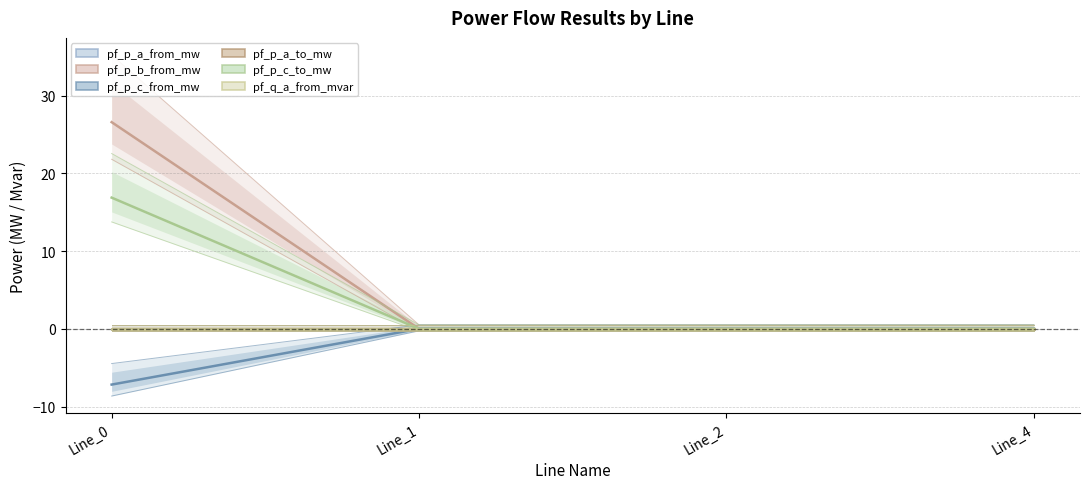

Where is pf_p_a_from_mw nearest to the value 0?

Line_2